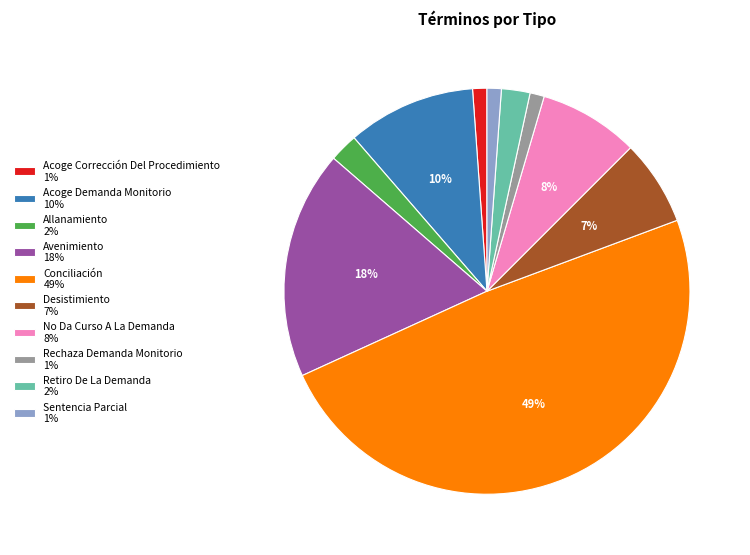

To the nearest percent, what is the combined percentage of No Da Curso A La Demanda and Desistimiento?

15%